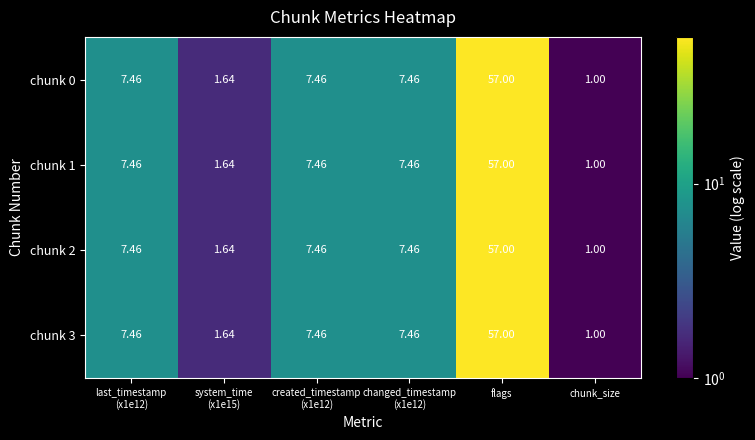

At which category is the sum across all series the highest?

flags